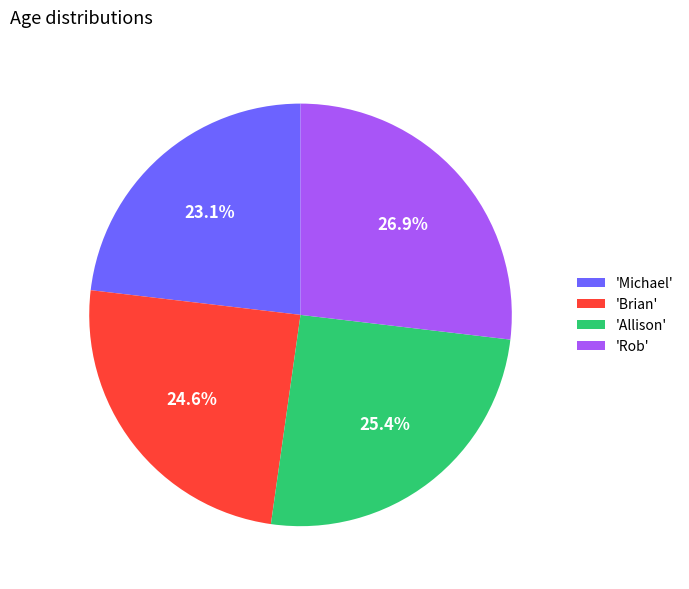

Which slice is the smallest?

'Michael'